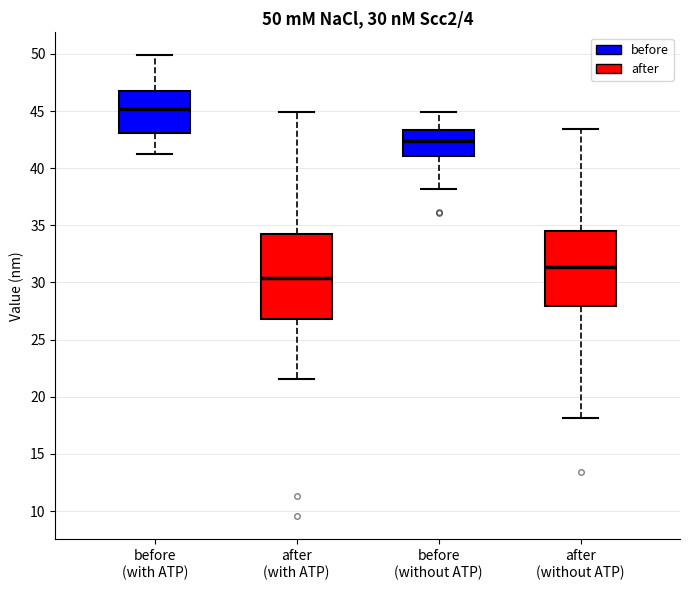

Comparing the boxes themselves (not the whiskers), which one is the tallest?

after (with ATP)